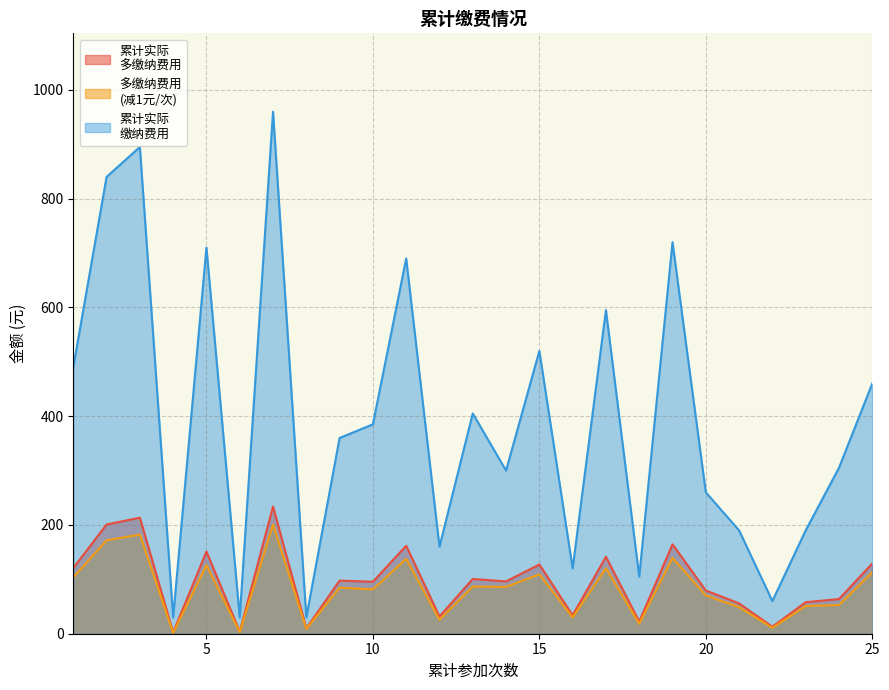

True or false: 多缴纳费用
(减1元/次) and 累计实际
多缴纳费用 intersect in this chart.

False